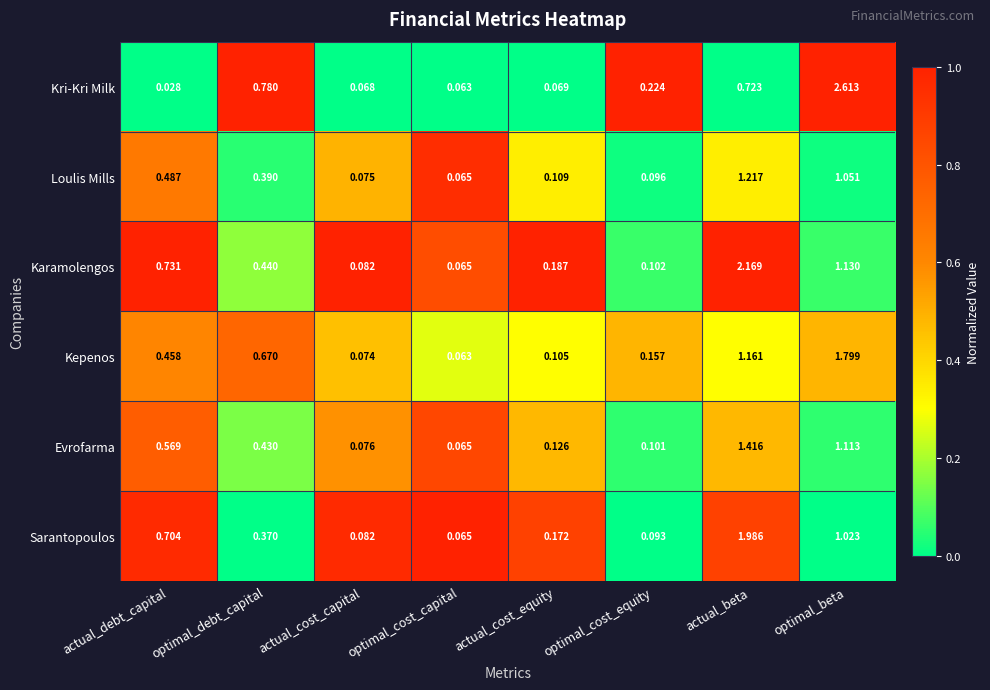

At optimal_cost_equity, list the series in order from smallest to largest.

Sarantopoulos, Loulis Mills, Evrofarma, Karamolengos, Kepenos, Kri-Kri Milk